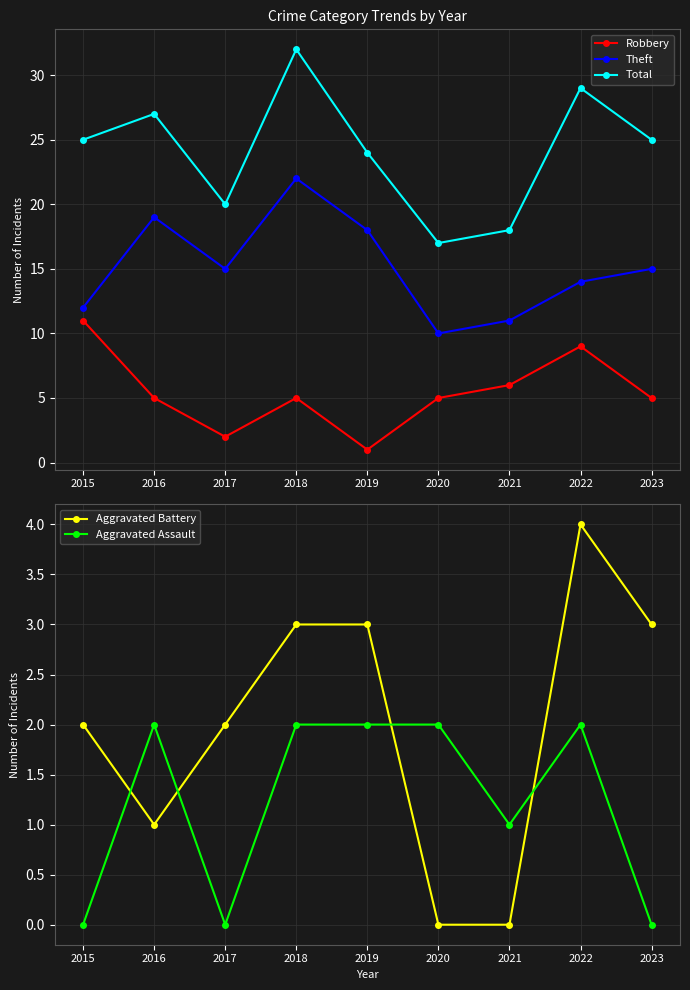

True or false: Aggravated Battery and Robbery intersect in this chart.

True